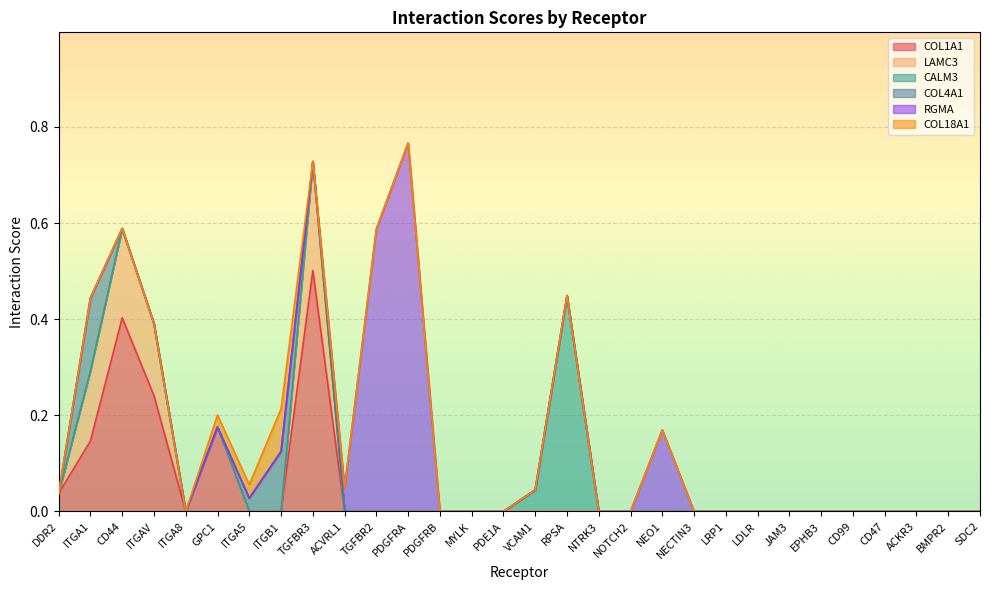

Where is the first local maximum for COL4A1?

ITGA1